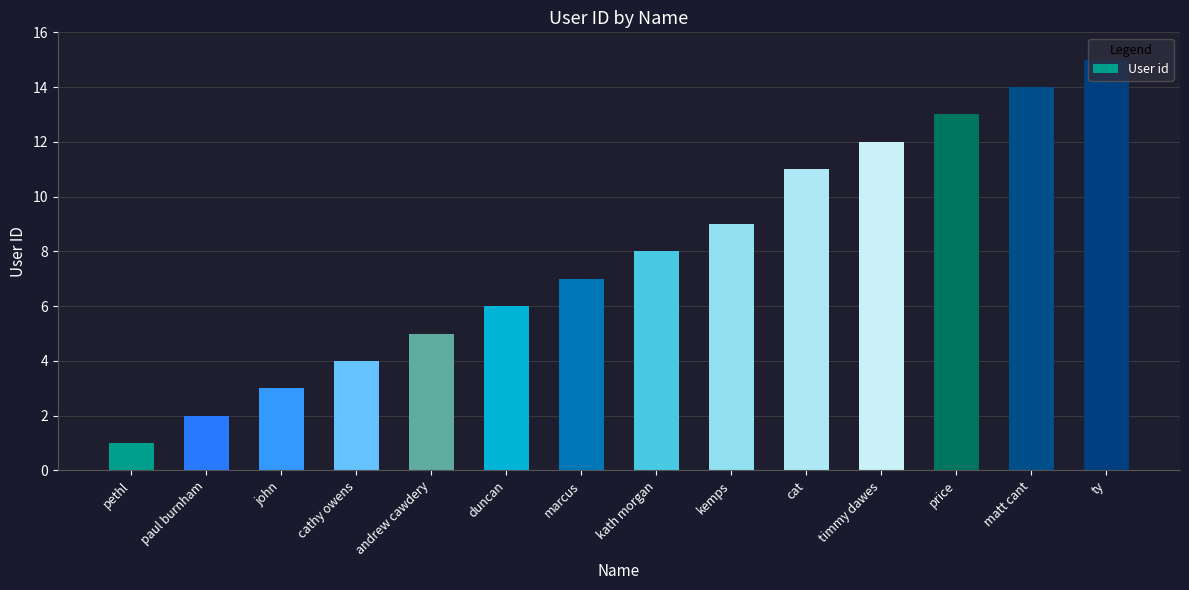

How many values are below 8?

7